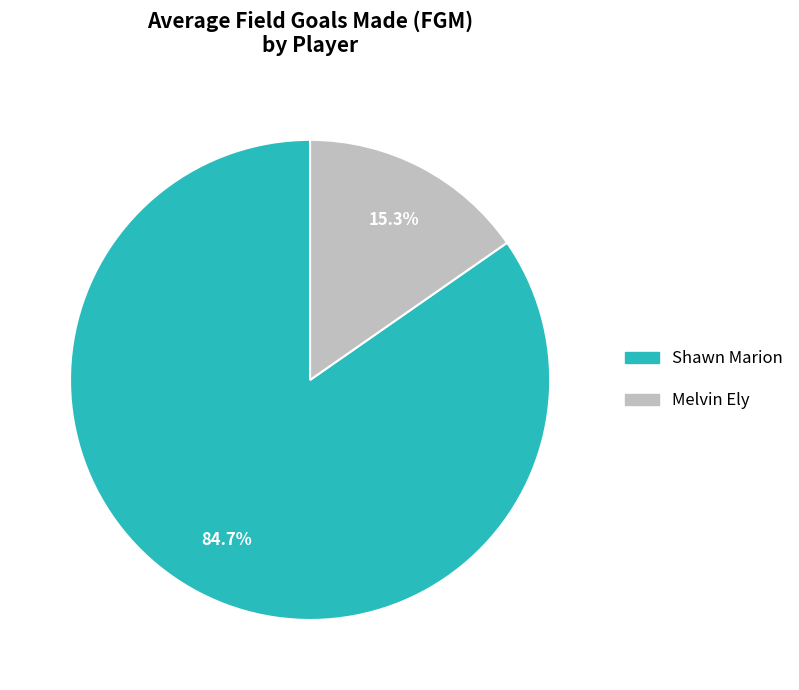

How many segments does this pie chart have?

2